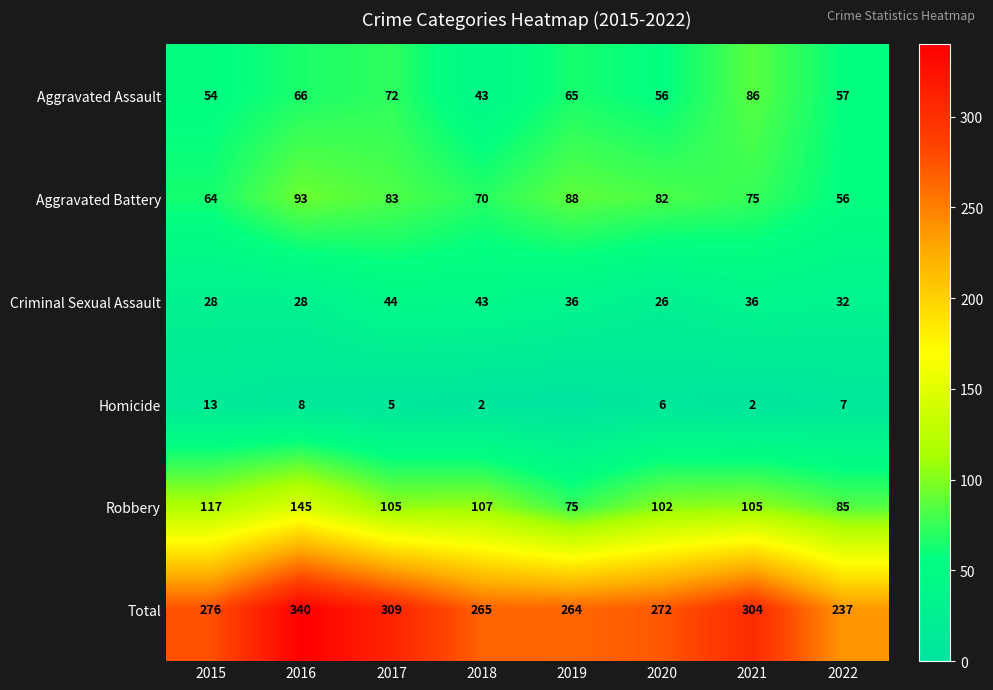

List the labels in order of Total value, smallest first.

2022, 2019, 2018, 2020, 2015, 2021, 2017, 2016